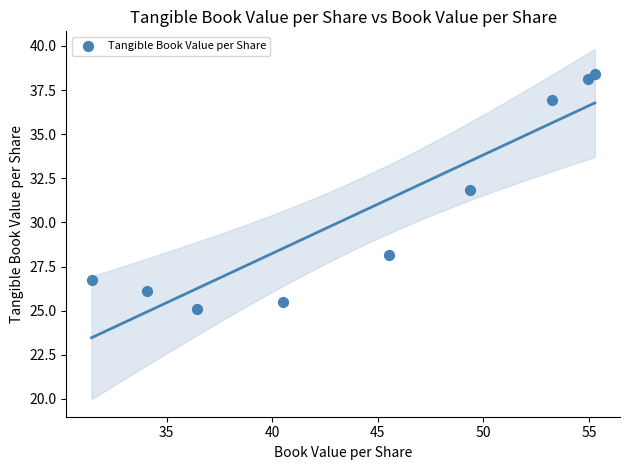

What Y value in the scatter plot is closest to 31?

31.8